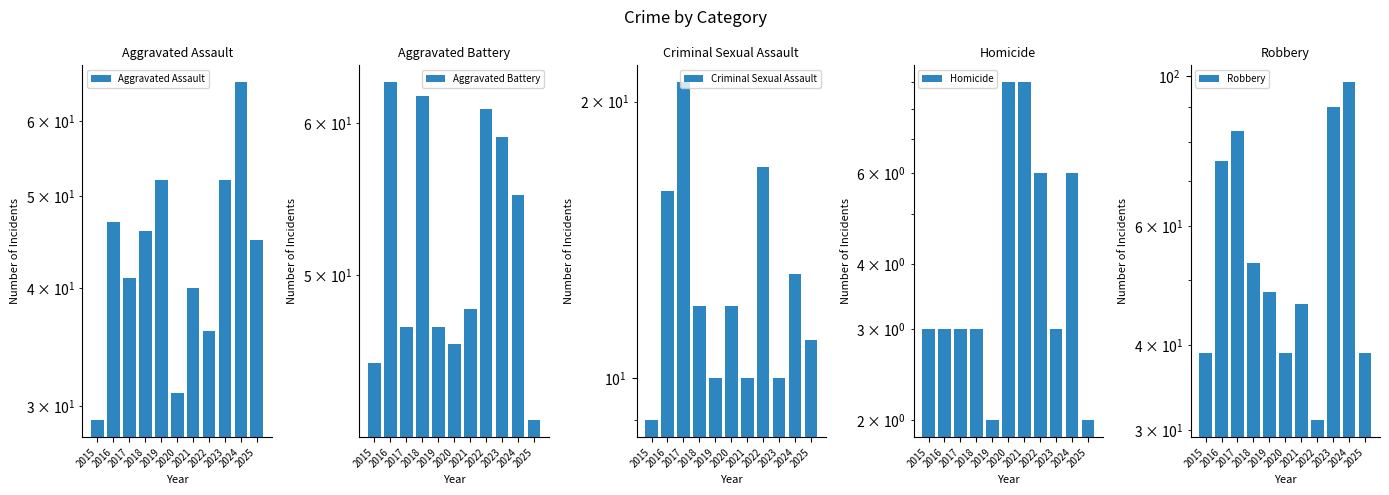

Are the bars grouped side by side (vs. stacked)?

Yes